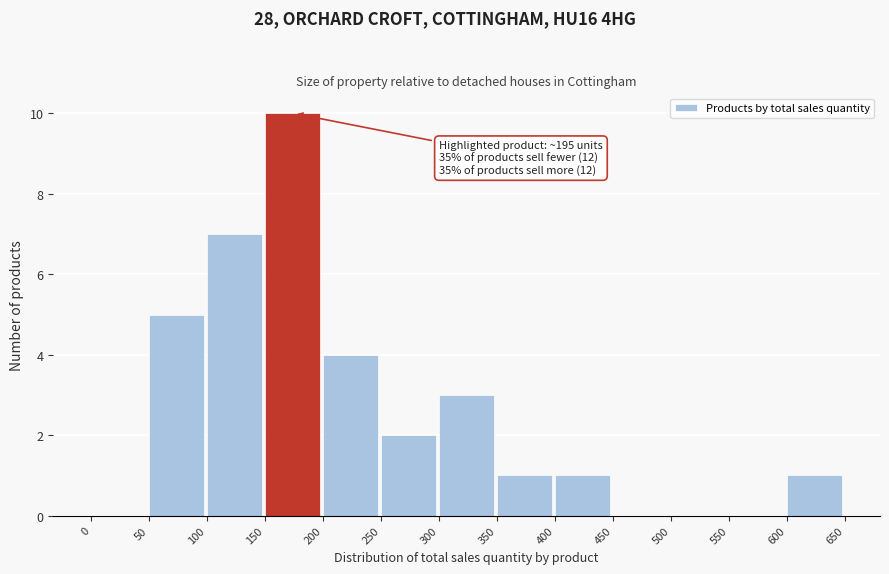

Which range on the x-axis has the tallest bar?

150 to 200